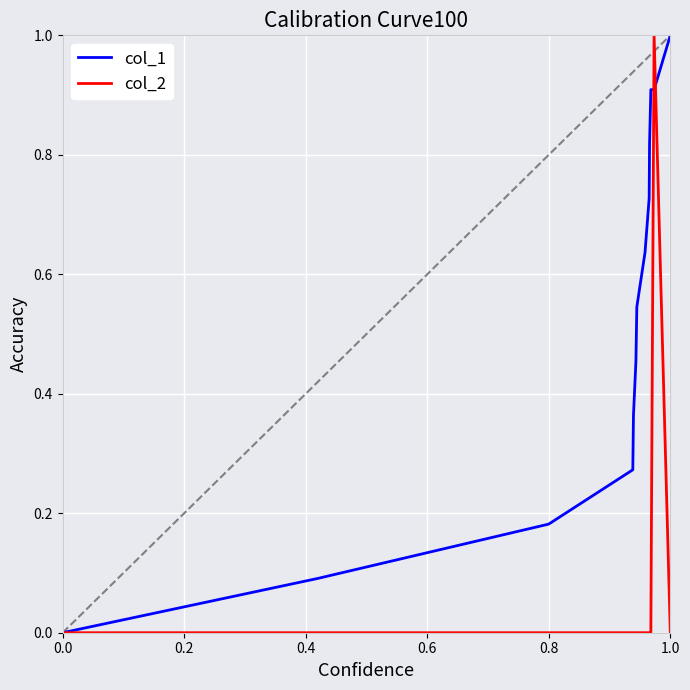

List the series in order of their overall mean, highest first.

col_1, col_2